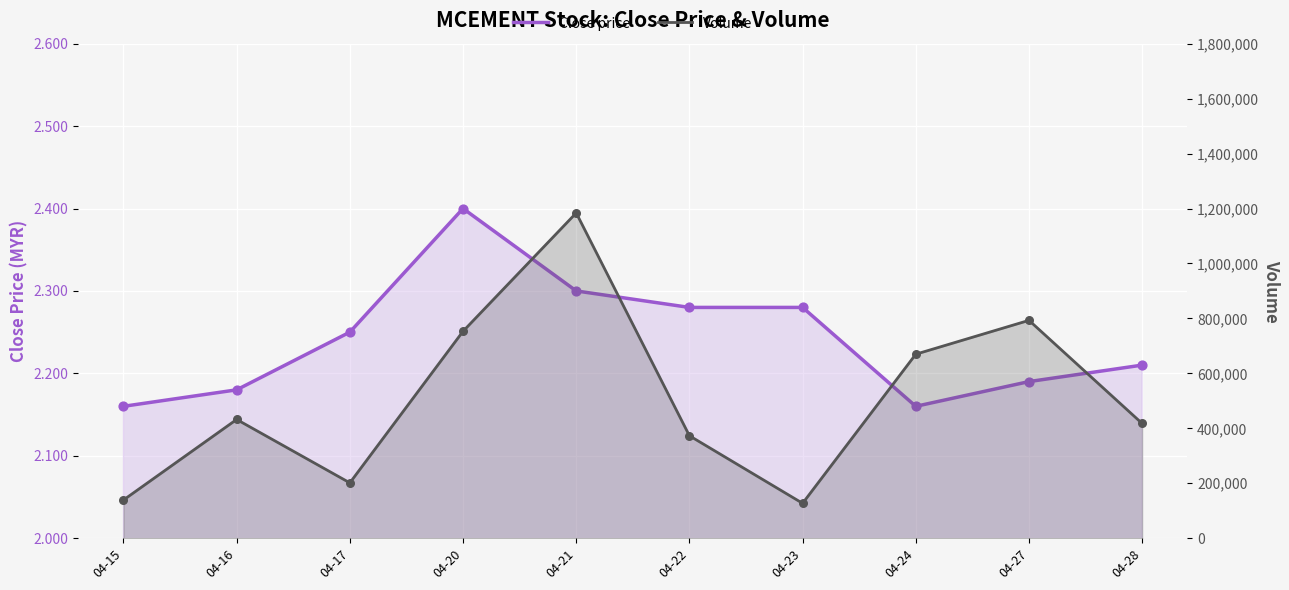

Which series reaches the maximum Y coordinate?

Volume